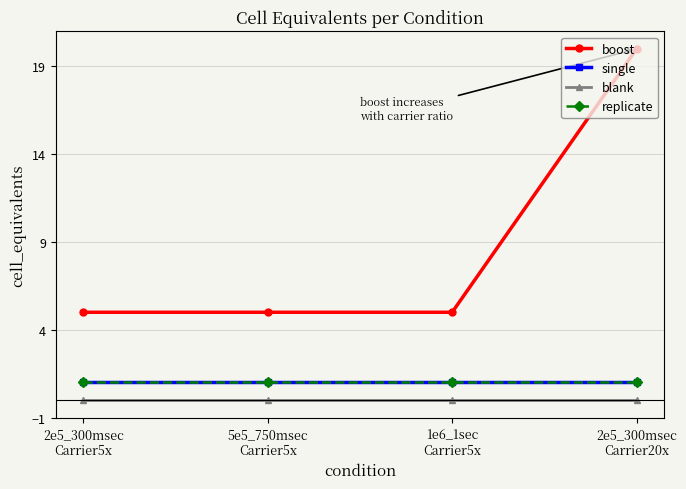

Reading right to left, list all the values displayed in this chart.

boost: 20	5	5	5
single: 1	1	1	1
blank: 0	0	0	0
replicate: 1	1	1	1